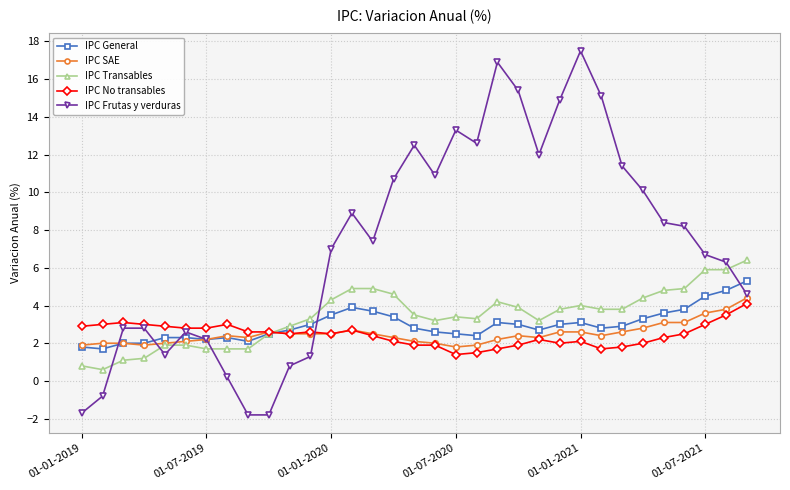

What is the maximum value shown in the chart?

17.5